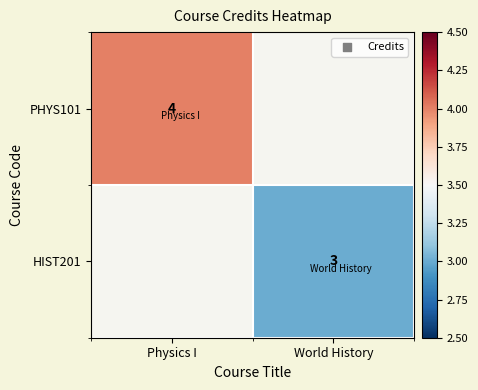

What is the greatest value displayed?

4.0